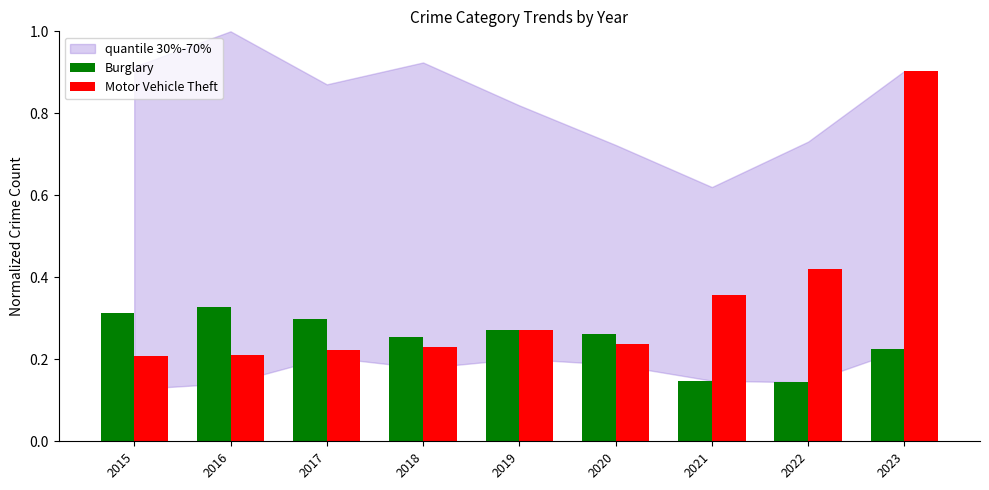

Which series has the largest total across all categories?

Motor Vehicle Theft